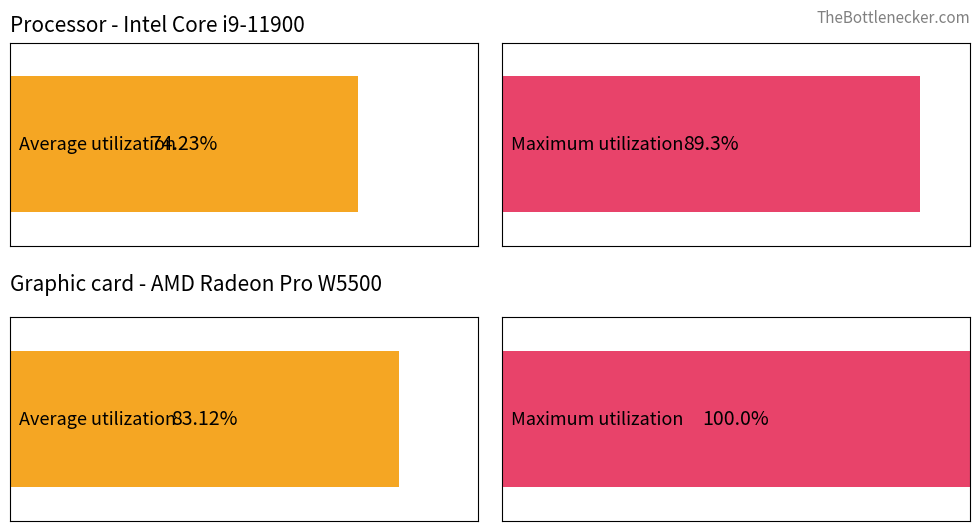

Between 3 and 1, which is larger?

3